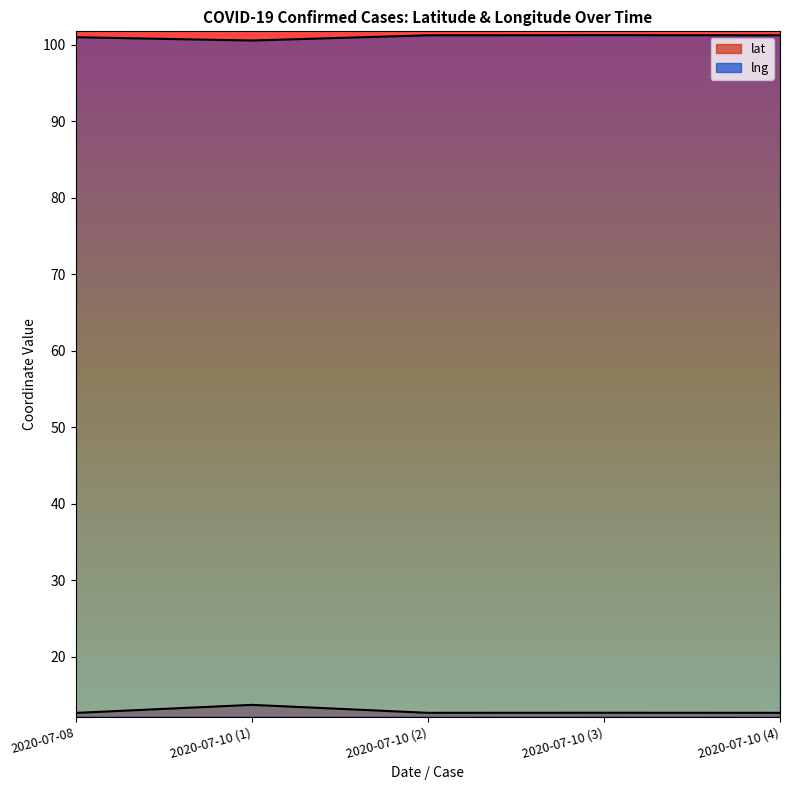

At which category is the sum across all series the highest?

2020-07-10 (1)